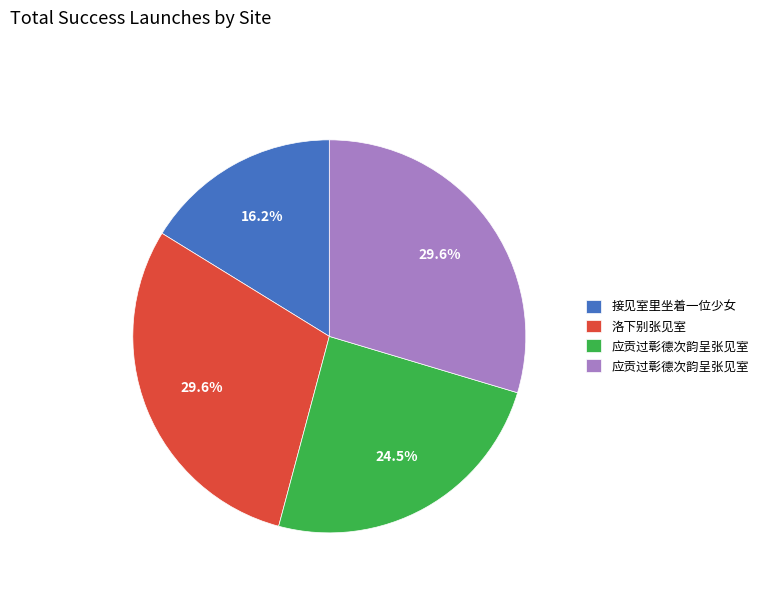

Is there any slice that represents more than half of the pie?

No